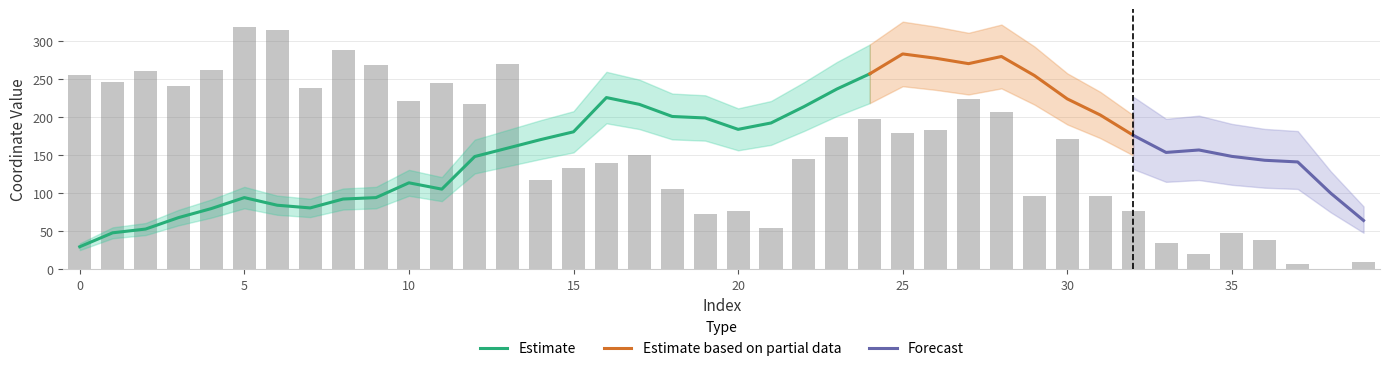

Count the number of values greater than 174.

20